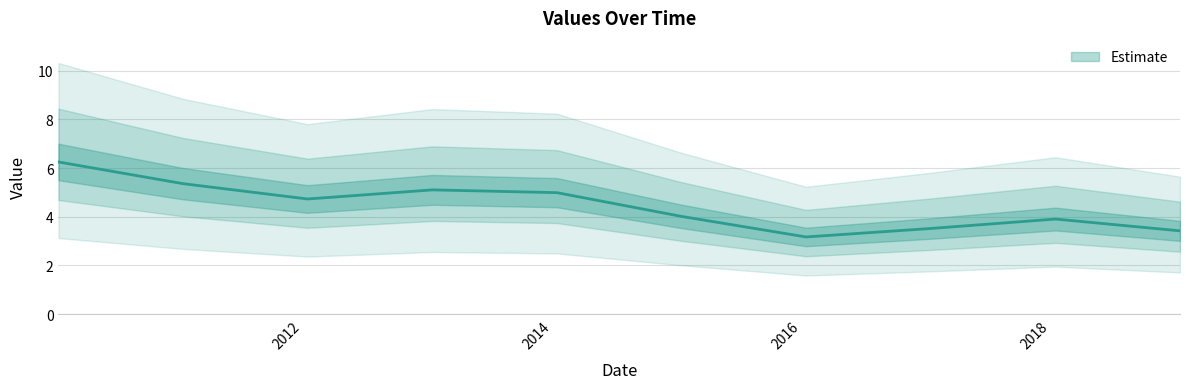

How many lines are shown in the chart?

1